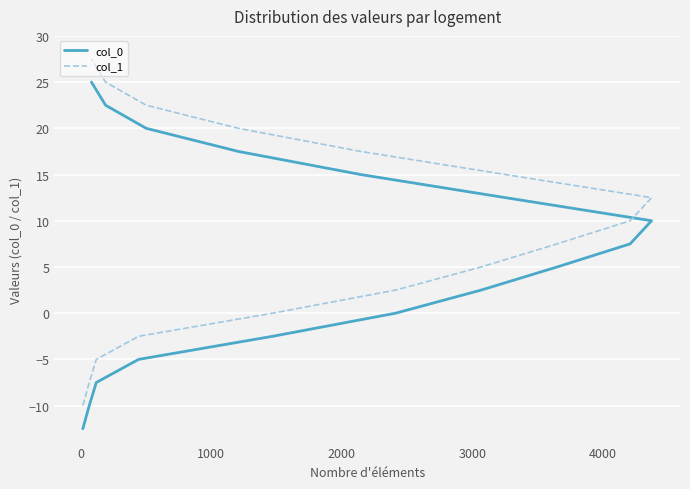

How many data points does each series have?

16